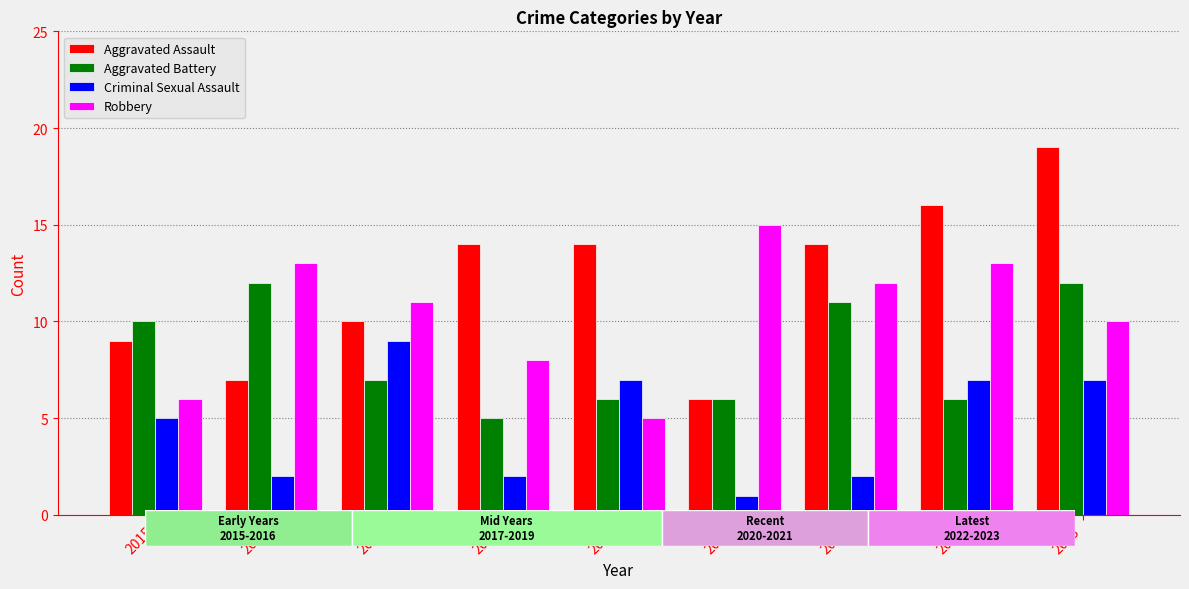

Rank the series at 2022 from highest to lowest value.

Aggravated Assault, Robbery, Criminal Sexual Assault, Aggravated Battery